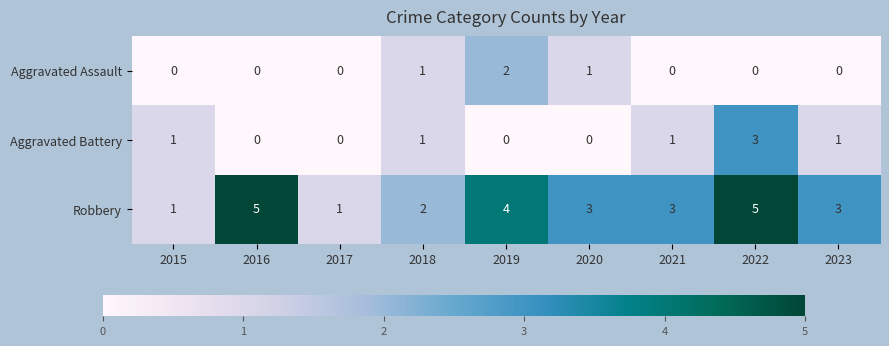

What is the total value across all series at 2018?

4